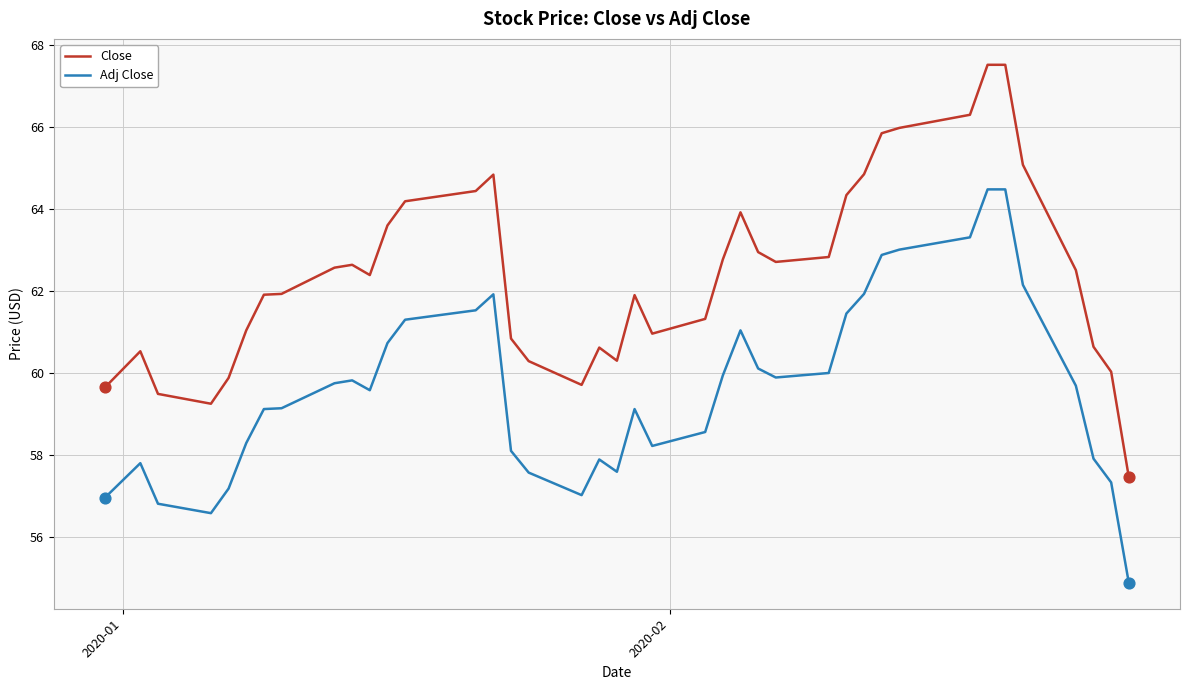

Which series has the largest range (max minus min)?

Close